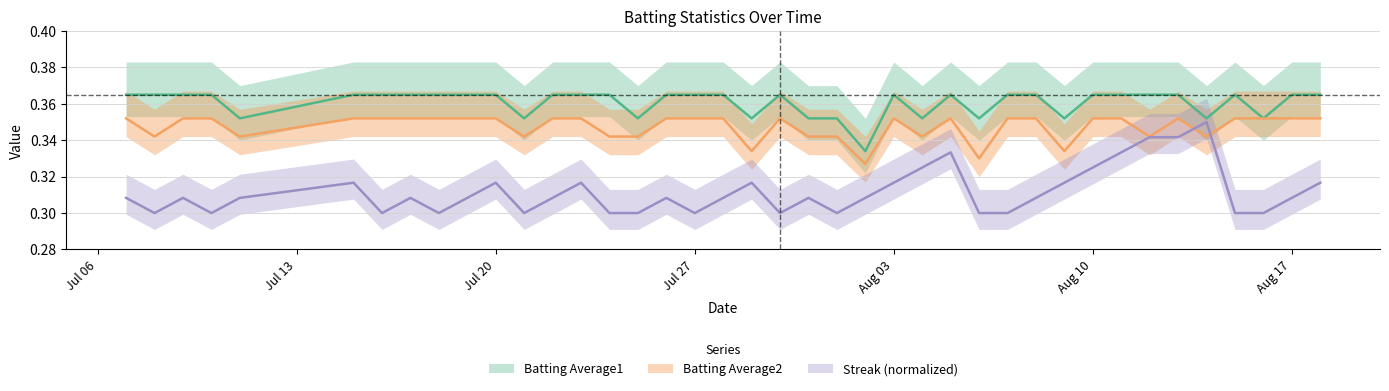

True or false: Batting Average2 has a value of 0.3 at 2010-07-25.

True